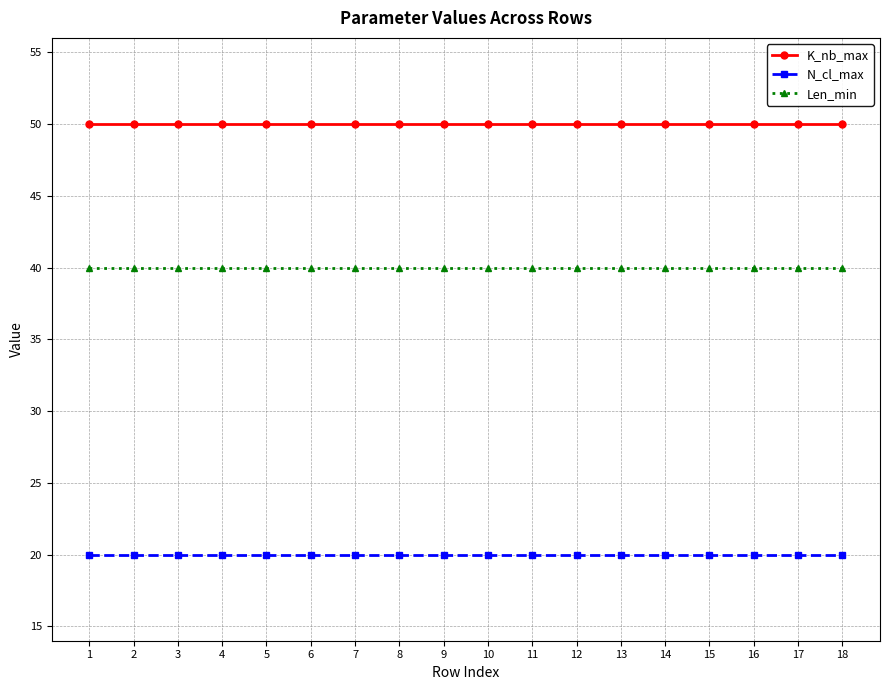

The value of K_nb_max at 7 is 32. True or false?

False